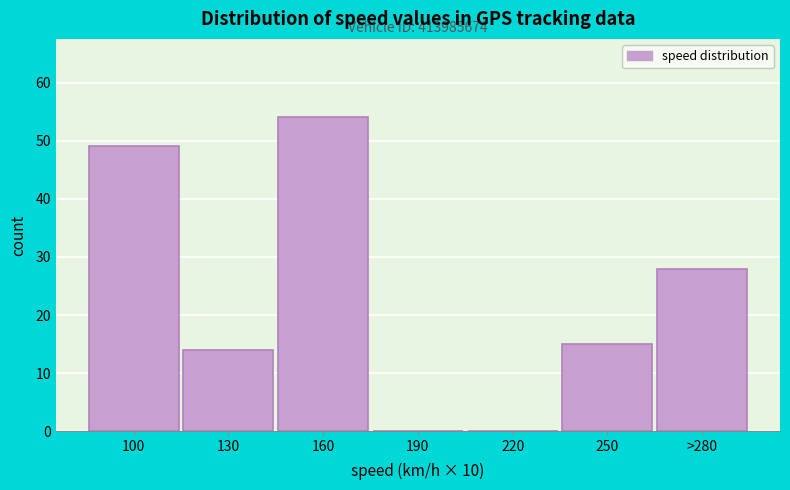

Reading left to right, what are all the values shown in this chart?

100=49	130=14	160=54	190=0	220=0	250=15	>280=28